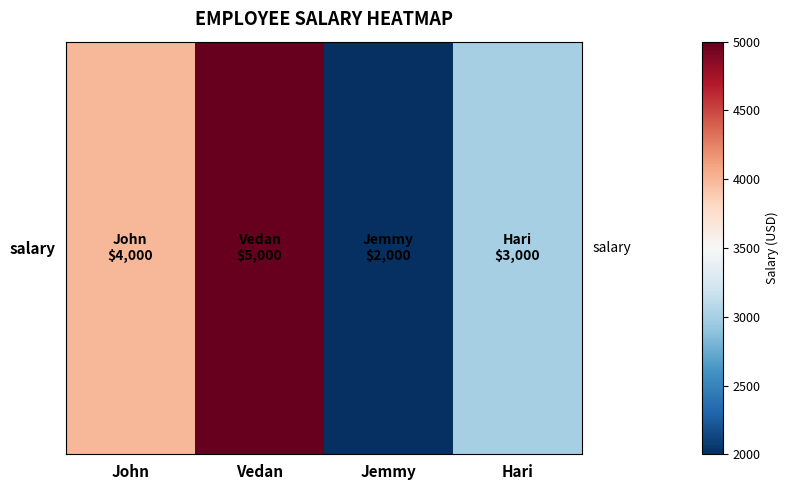

What is the average value?

3500